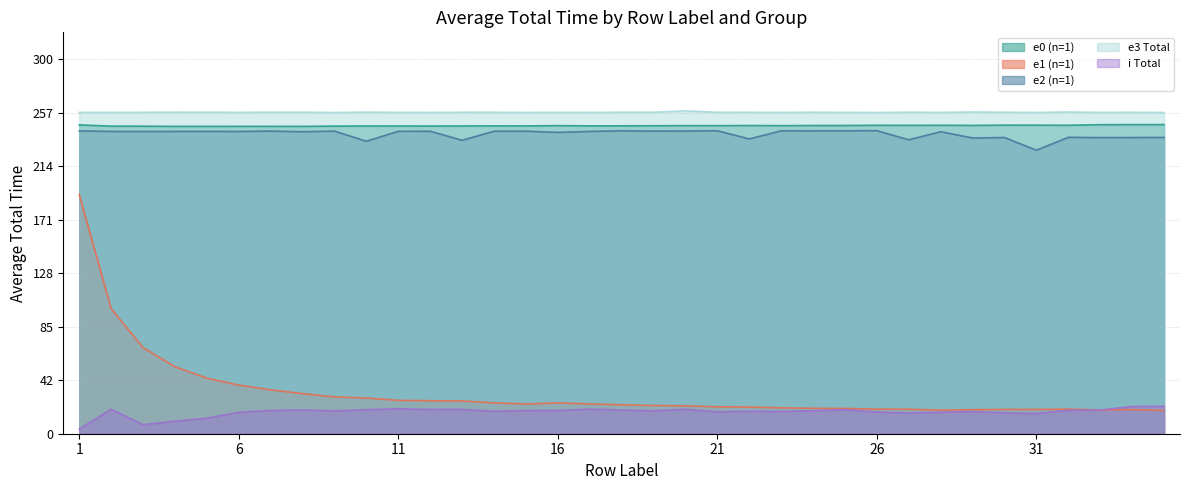

At how many categories does at least one series exceed 2?

35